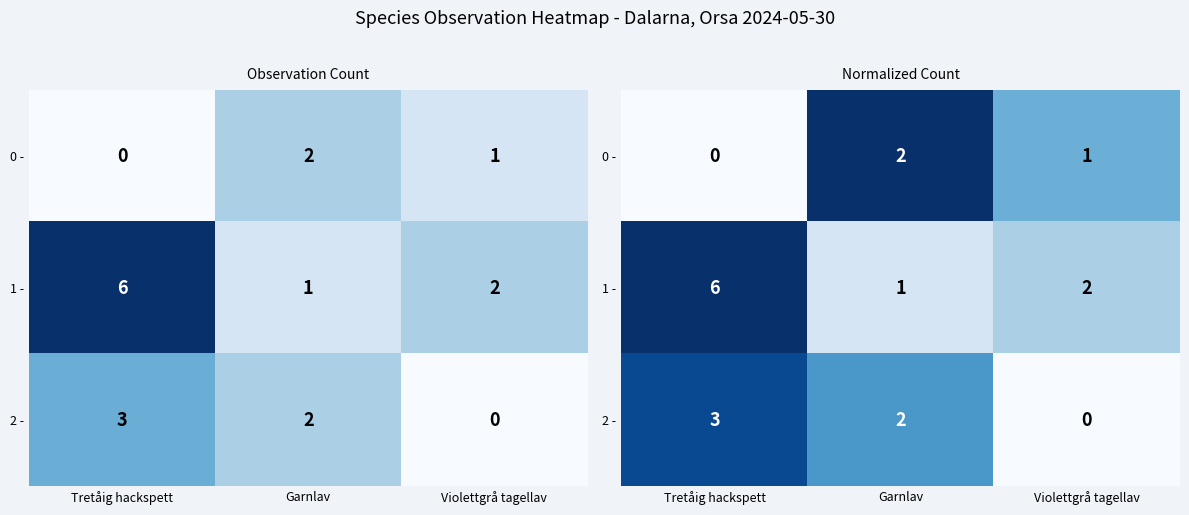

At which label is 0 - closest to 0?

Tretåig hackspett